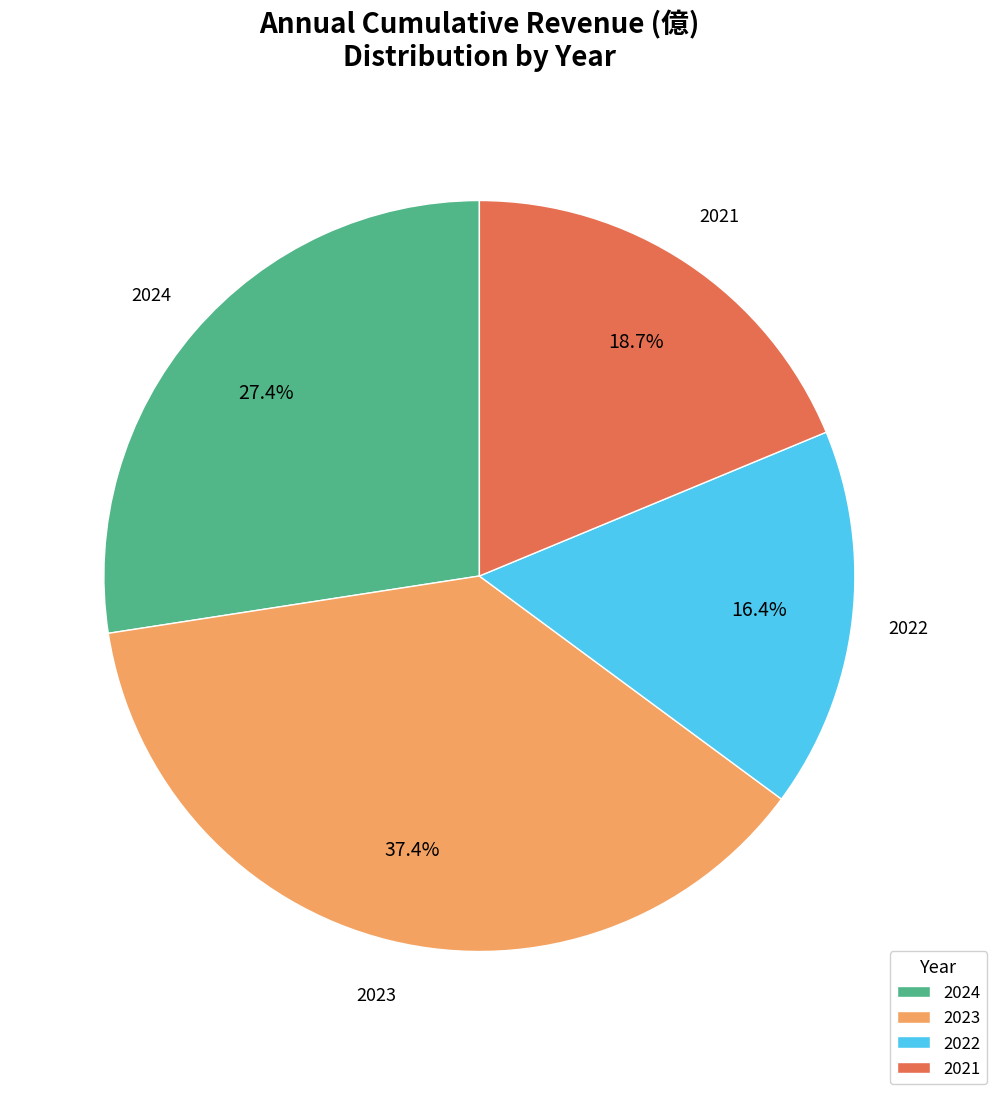

Combined, do 2024 and 2023 account for over 50%?

Yes